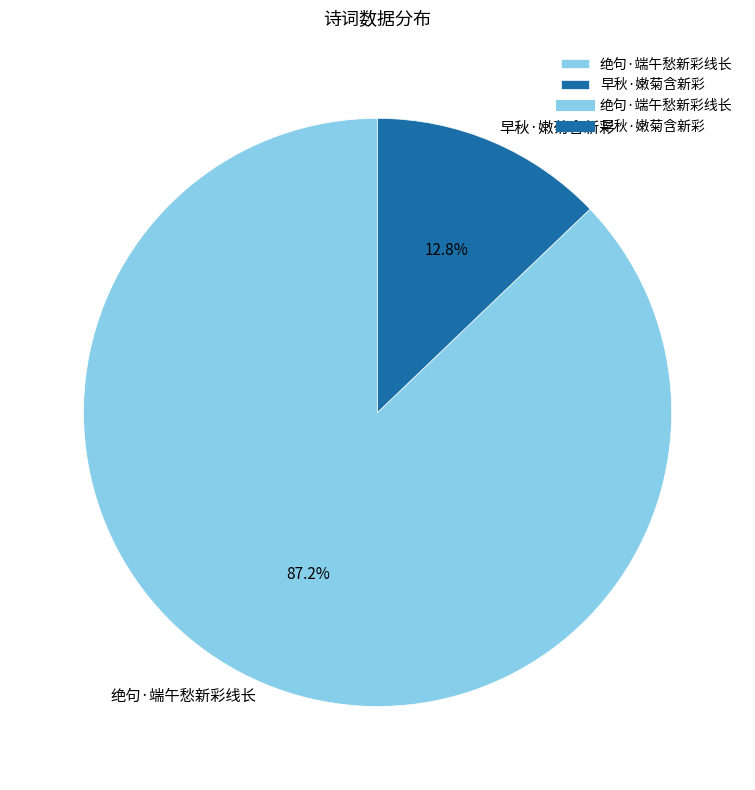

Which slice is the smallest?

早秋·嫩菊含新彩